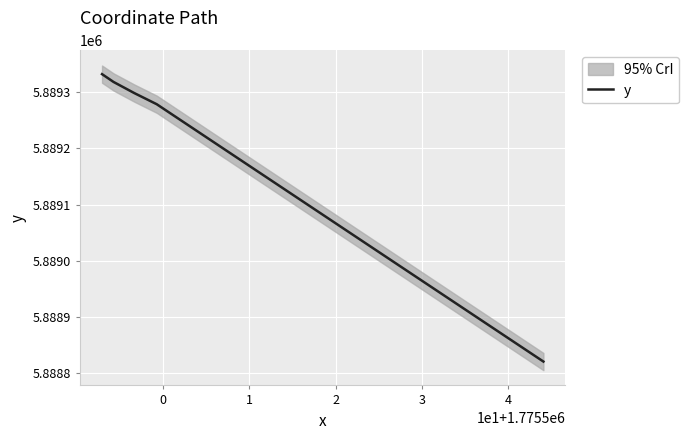

What is the minimum value for y?

5888820.7